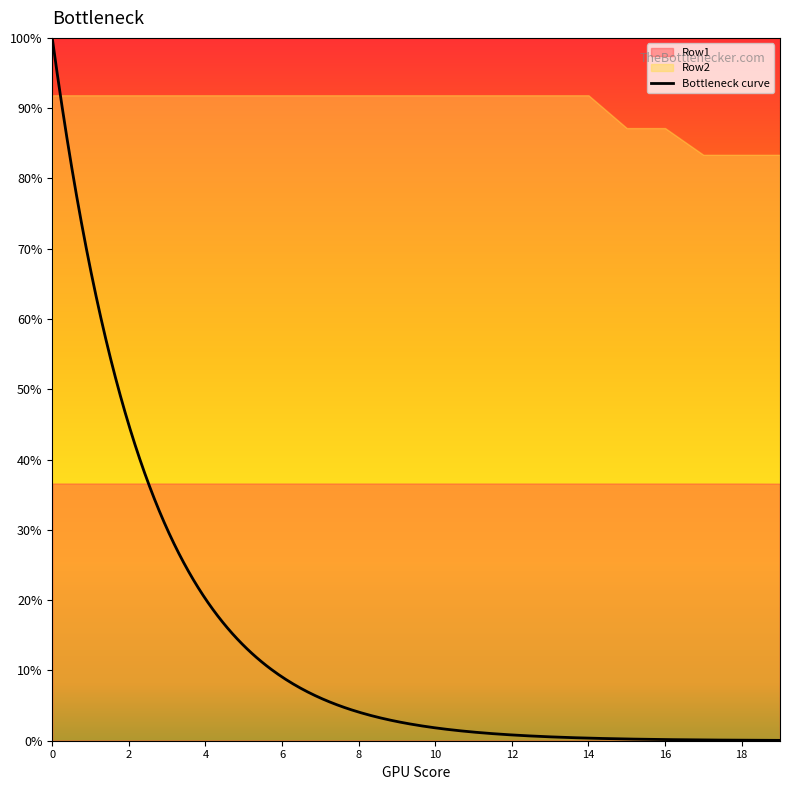

Rank the series by their average value, from lowest to highest.

Row1, Row2